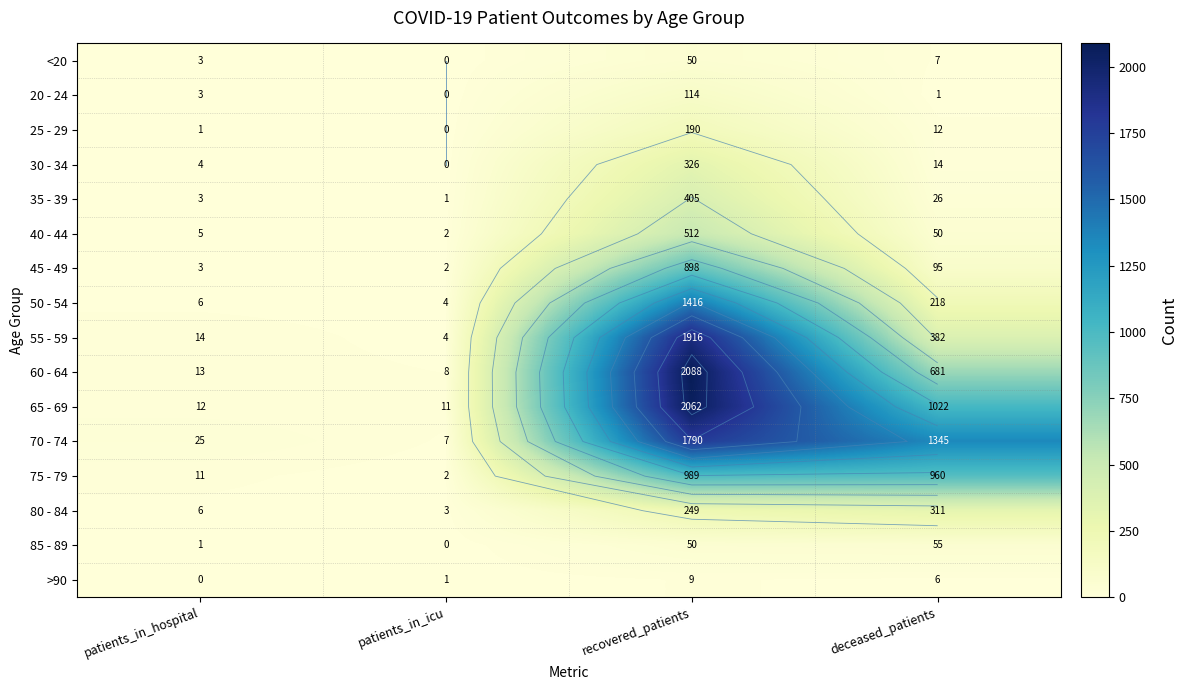

At how many categories does at least one series exceed 1721?

1